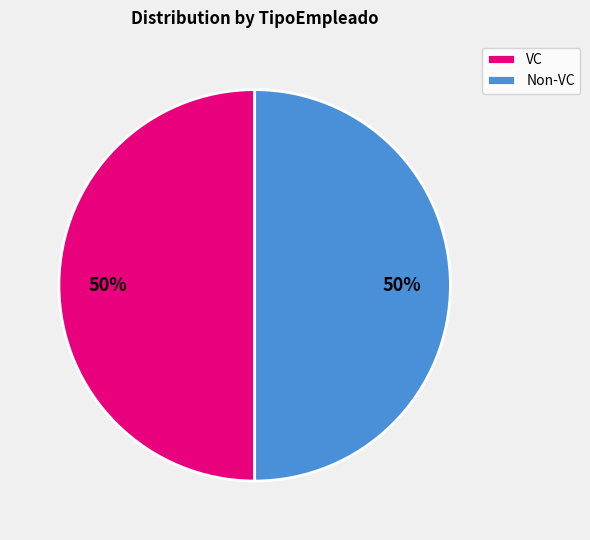

How many slices are in this pie chart?

2